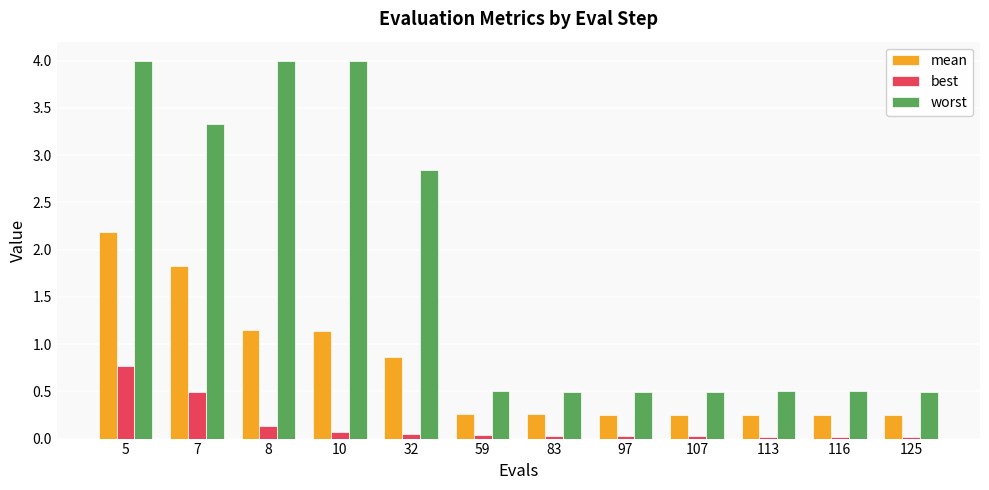

What is the difference between the maximum and minimum values in the mean series?

1.9